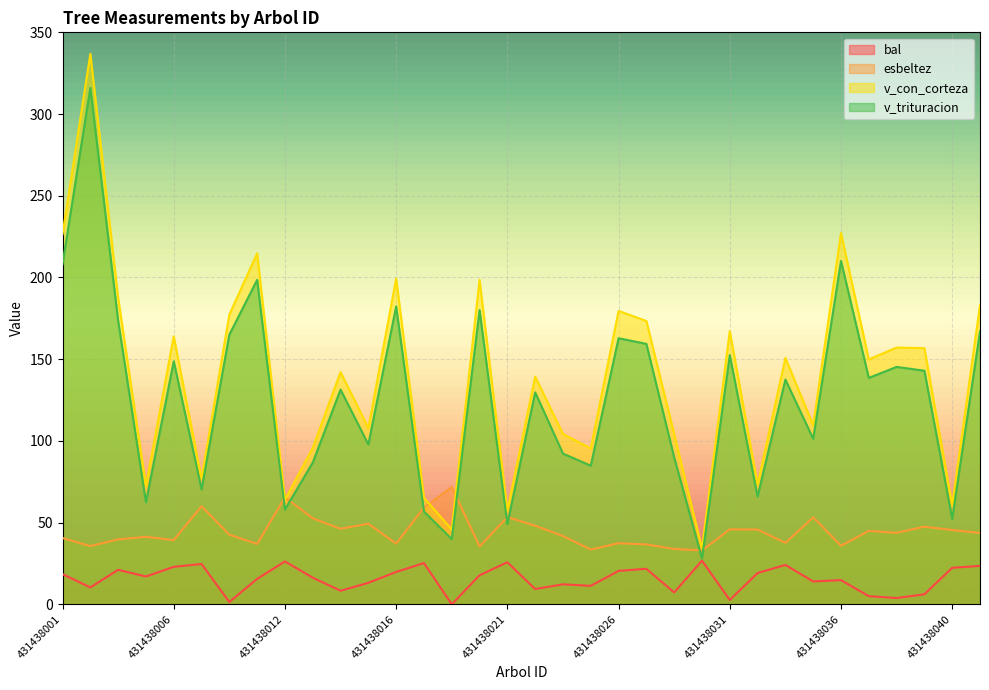

Does the chart display data point markers on the line(s)?

No